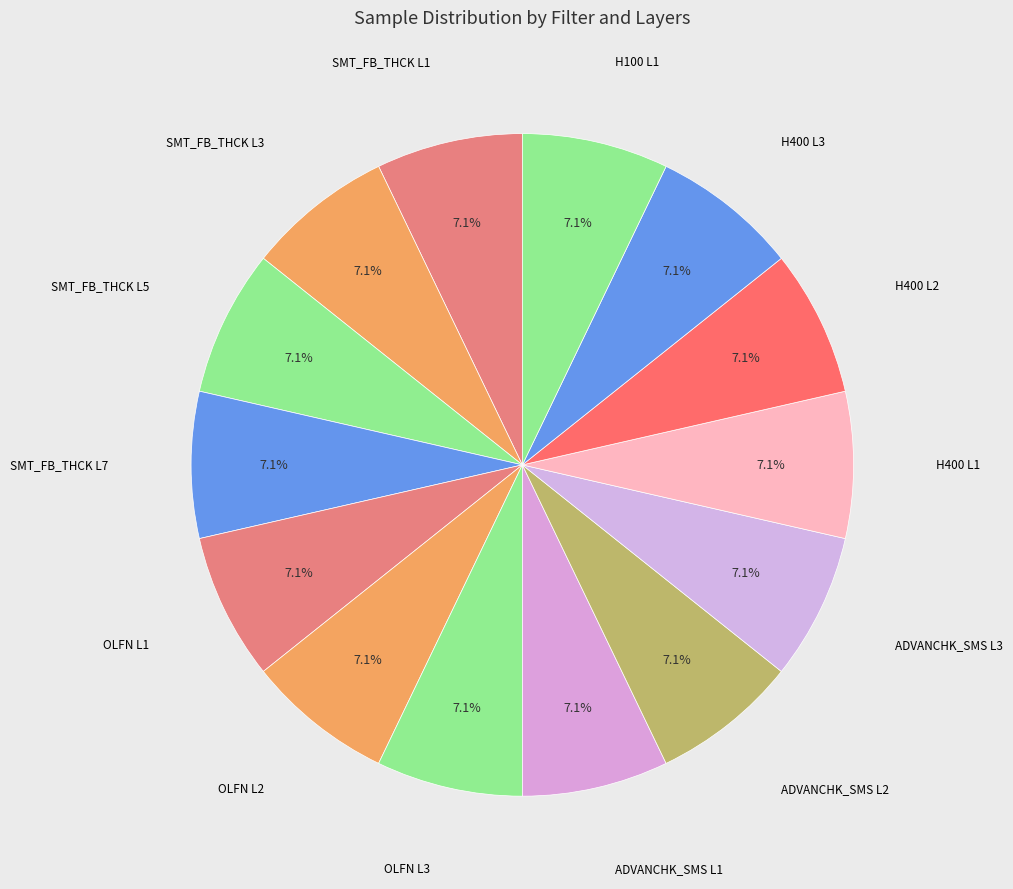

Count the number of slices in the pie.

14